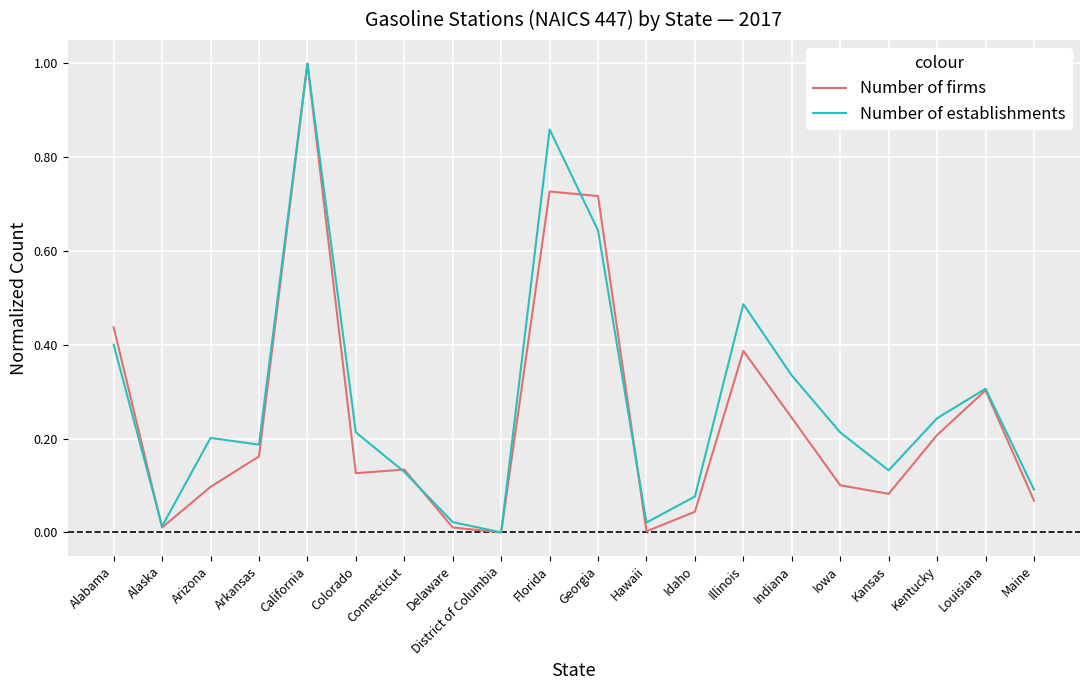

Which series changed the most between California and Maine?

Number of firms